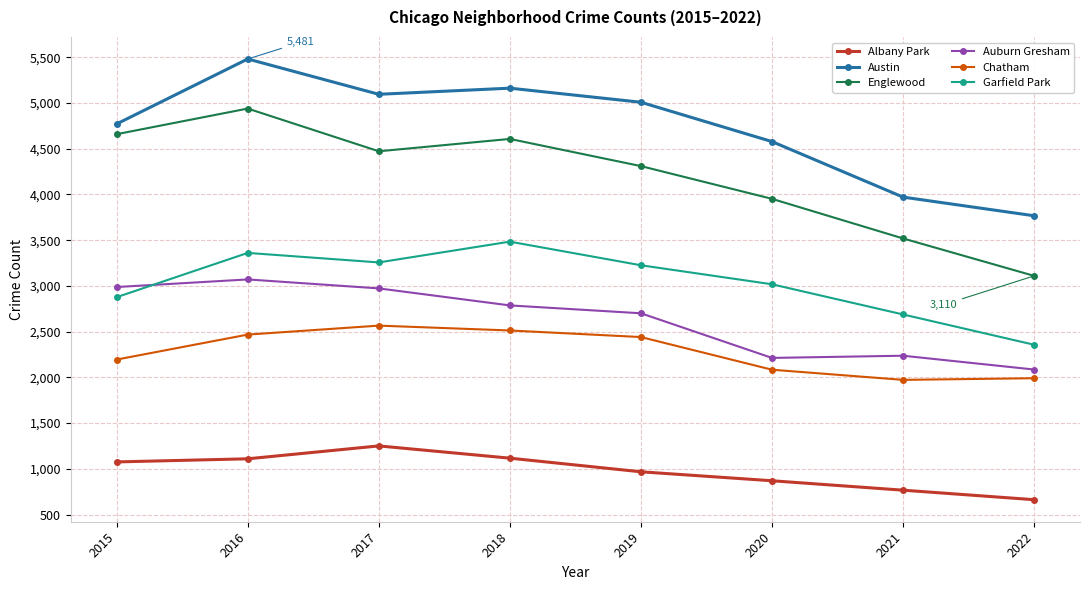

At how many categories does at least one series exceed 2457?

8